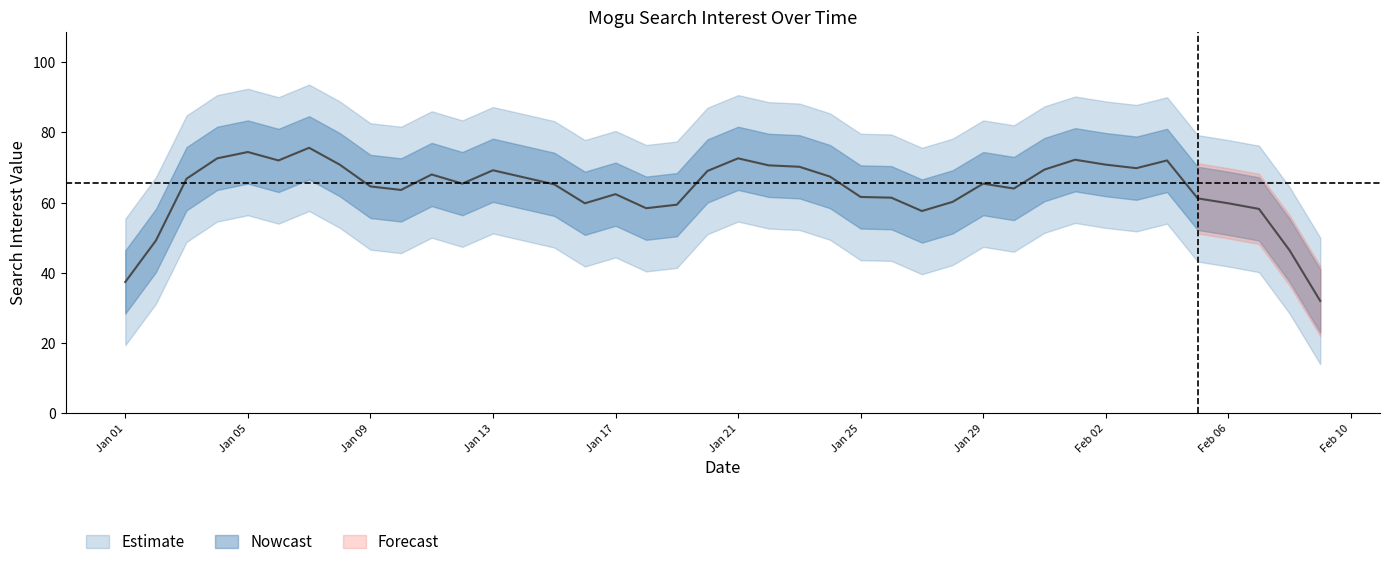

At which label does the data first exceed 64?

2019/01/03